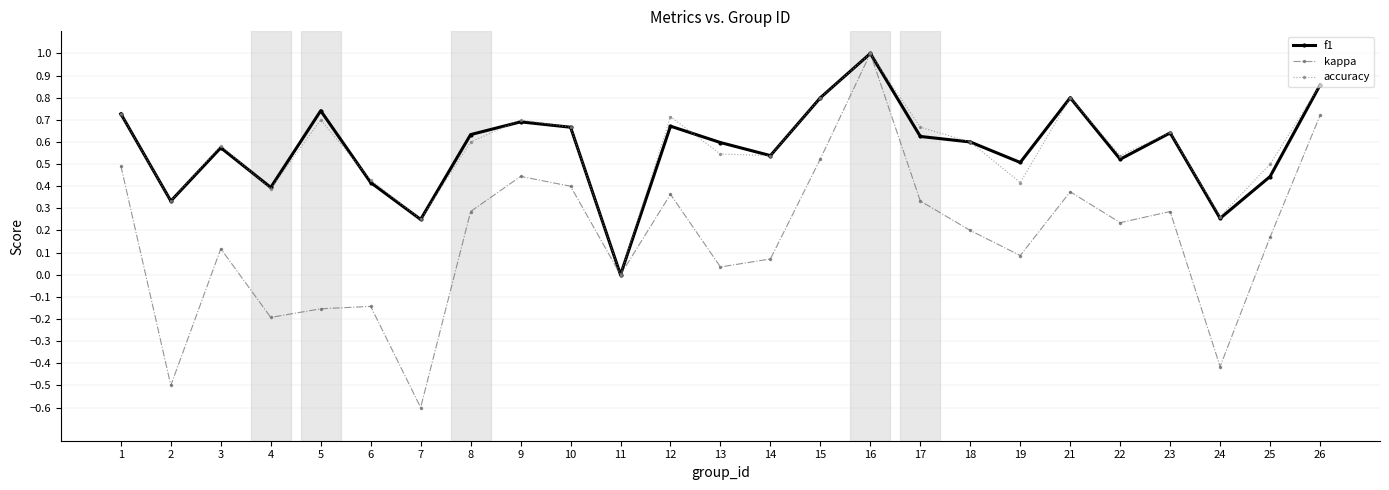

Which category has the lowest value across all series?

7